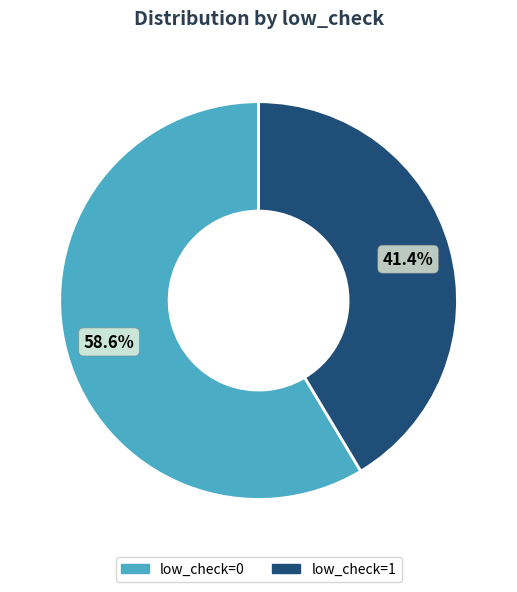

Between low_check=1 and low_check=0, which is larger?

low_check=0